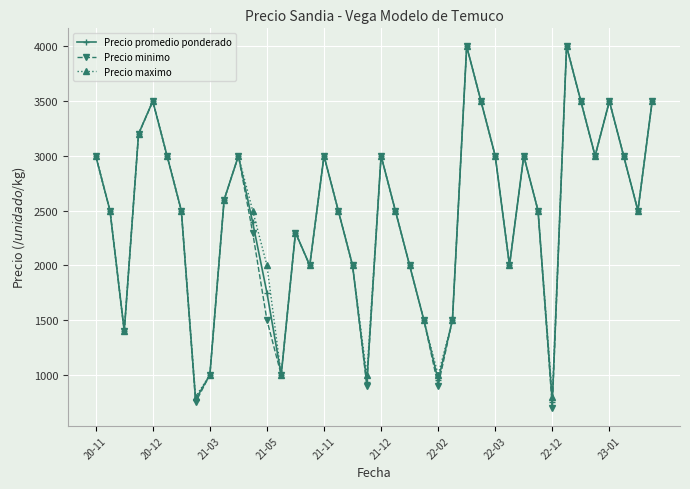

Which series has the largest range (max minus min)?

Precio minimo